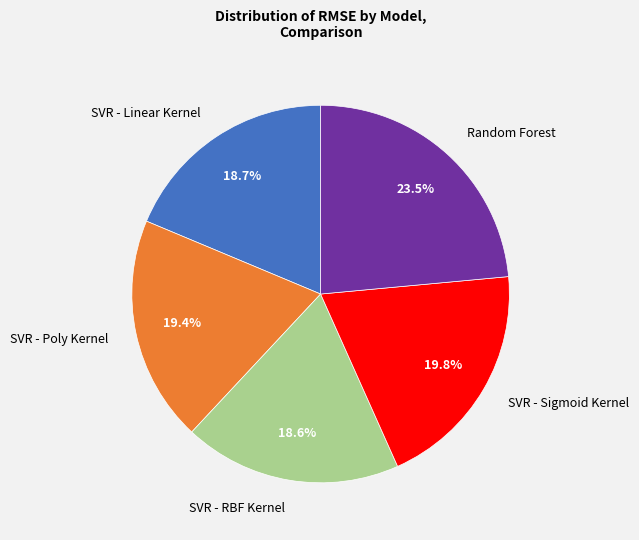

Which has a higher value, SVR - Sigmoid Kernel or SVR - Linear Kernel?

SVR - Sigmoid Kernel